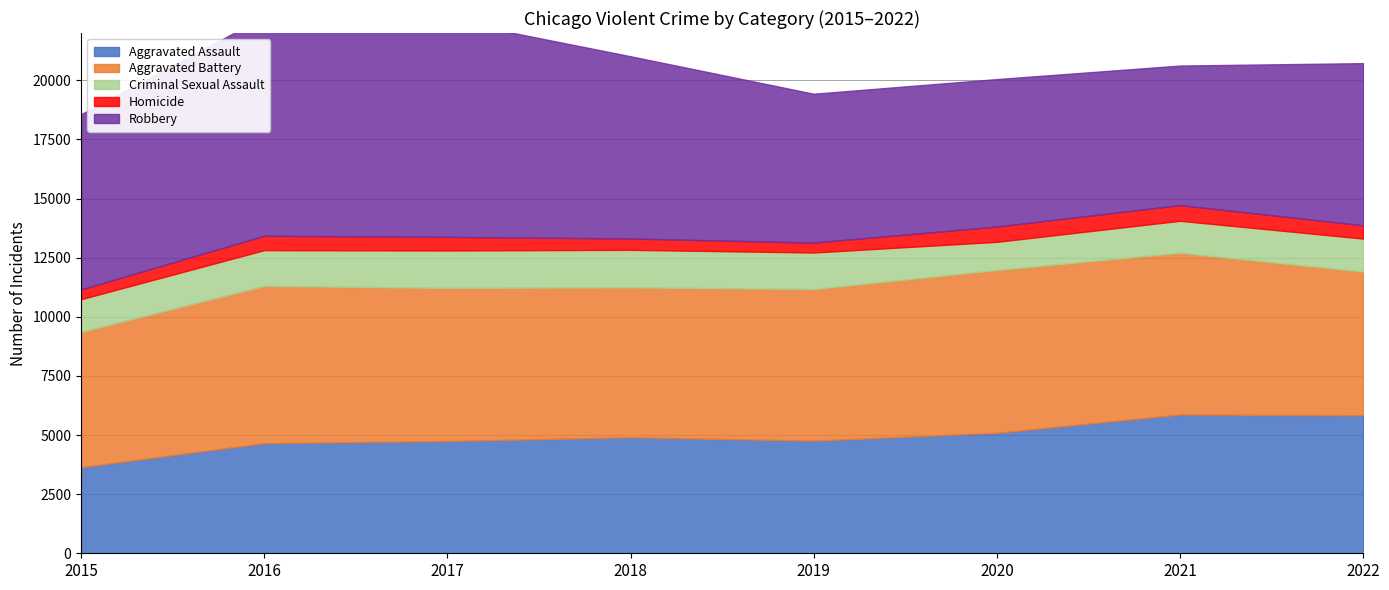

Between 2020 and 2017, which is larger?

2020